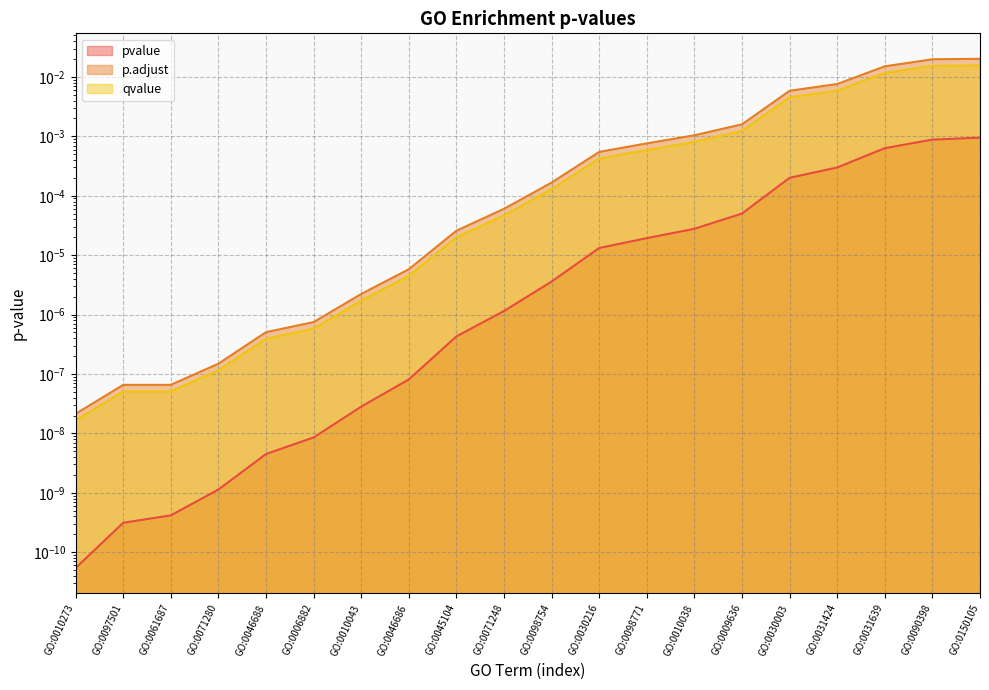

The p.adjust series shows 0.0 at GO:0006882. True or false?

True